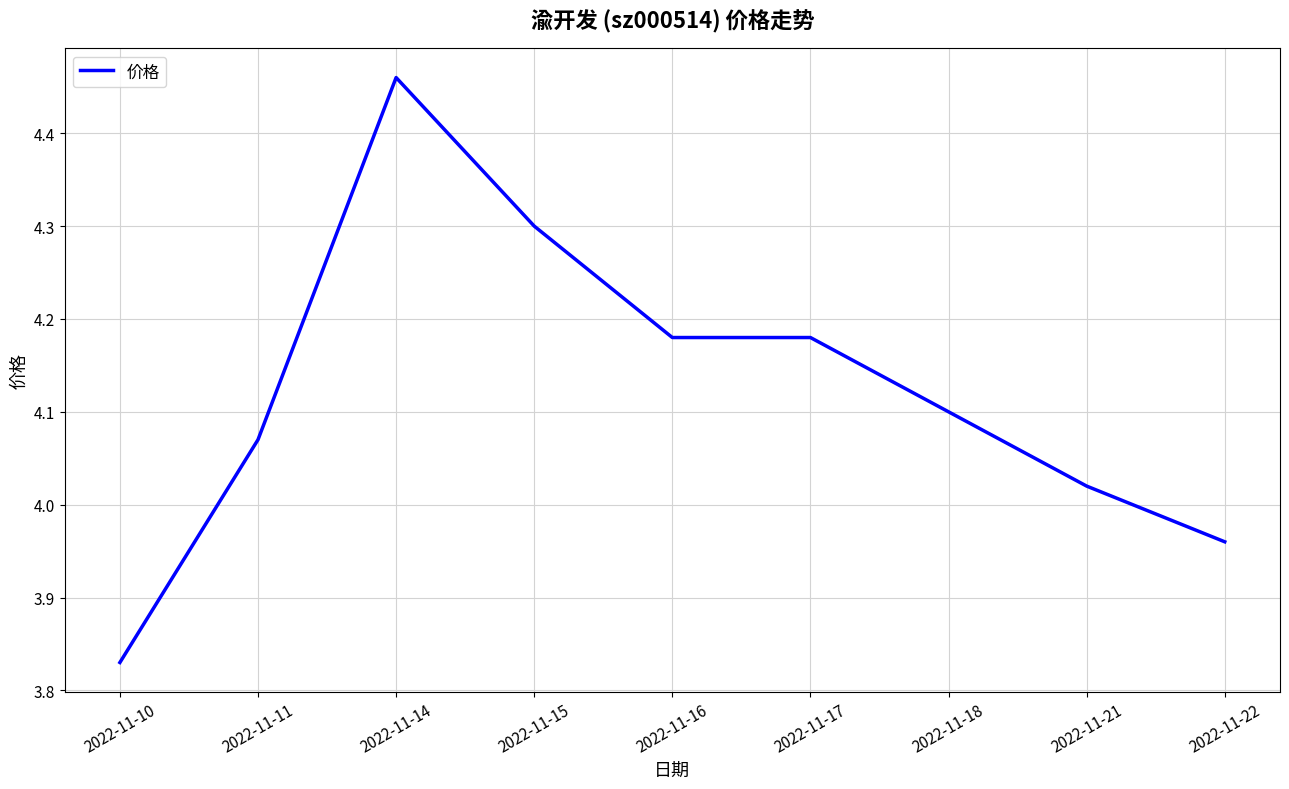

What is the difference between the maximum and minimum values?

0.6